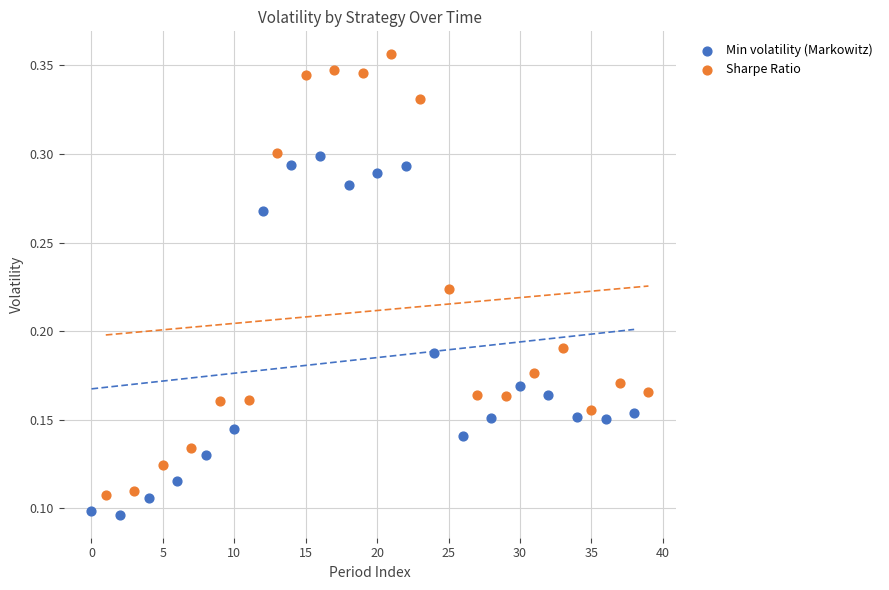

Which series reaches the maximum Y coordinate?

Sharpe Ratio